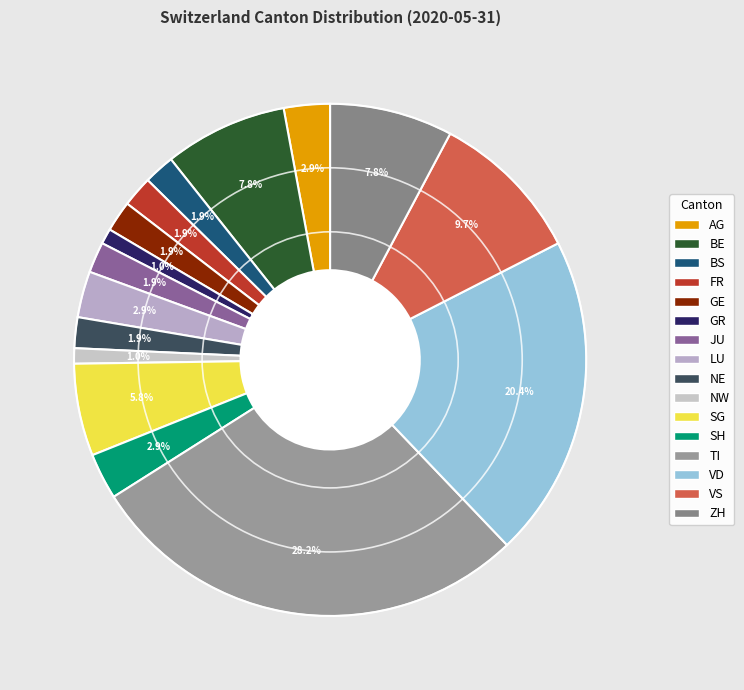

Does any single category account for the majority?

No